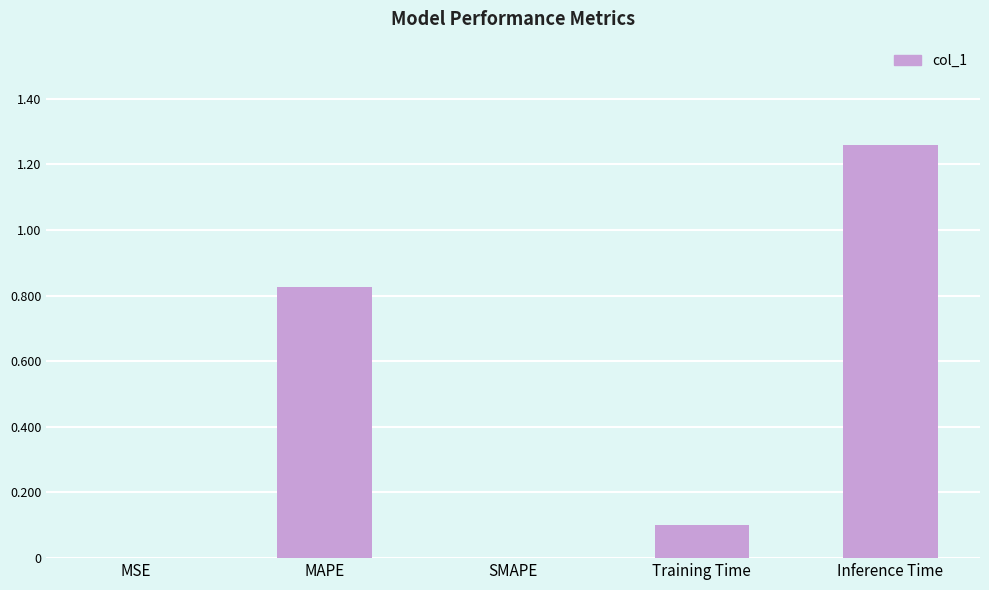

Which has a higher value, MAPE or Inference Time?

Inference Time